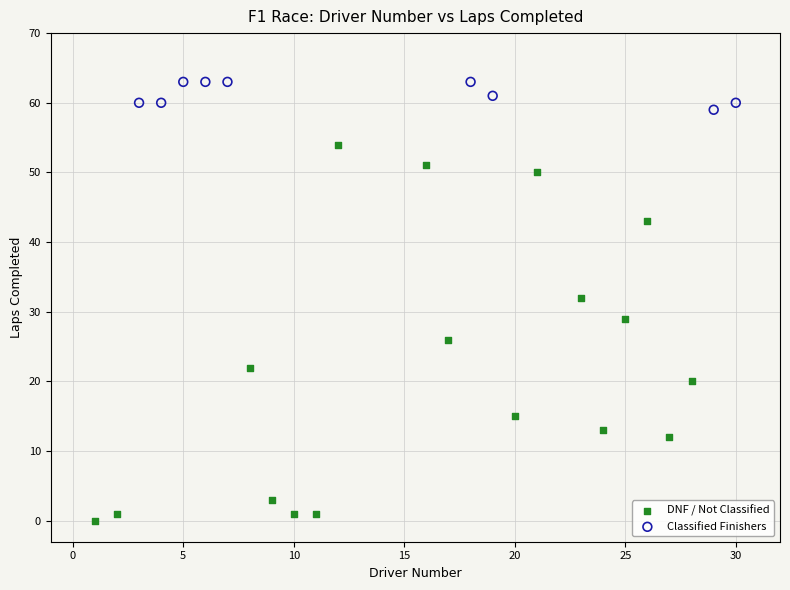

Which series contains the lowest Y value?

DNF / Not Classified